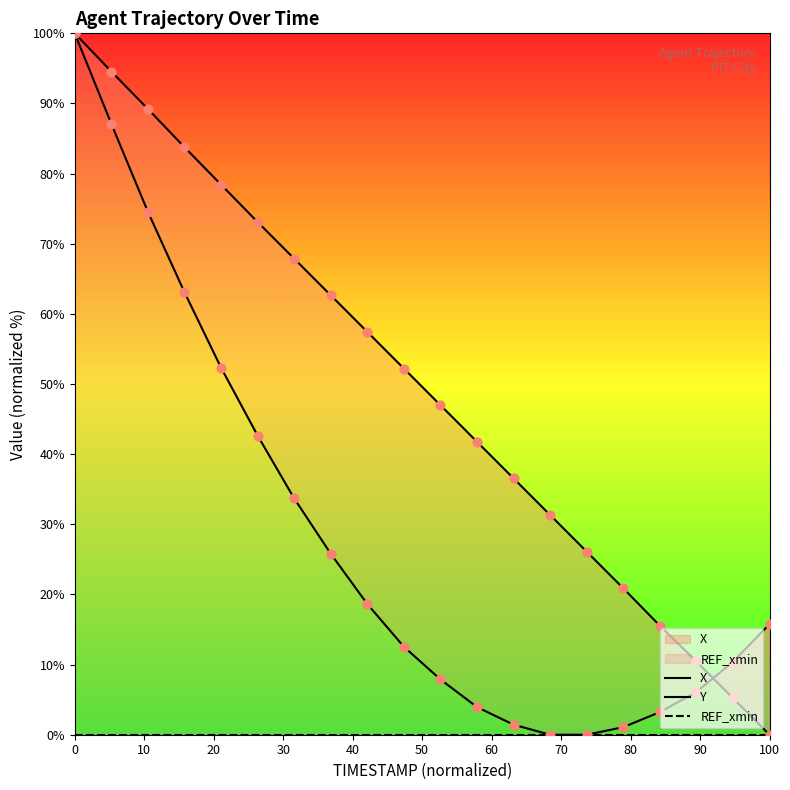

Which series has the largest Y range (max minus min)?

X